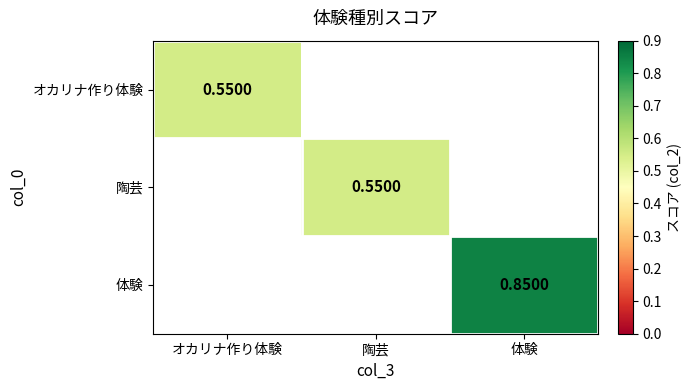

At which category does the chart reach its peak across all series?

体験